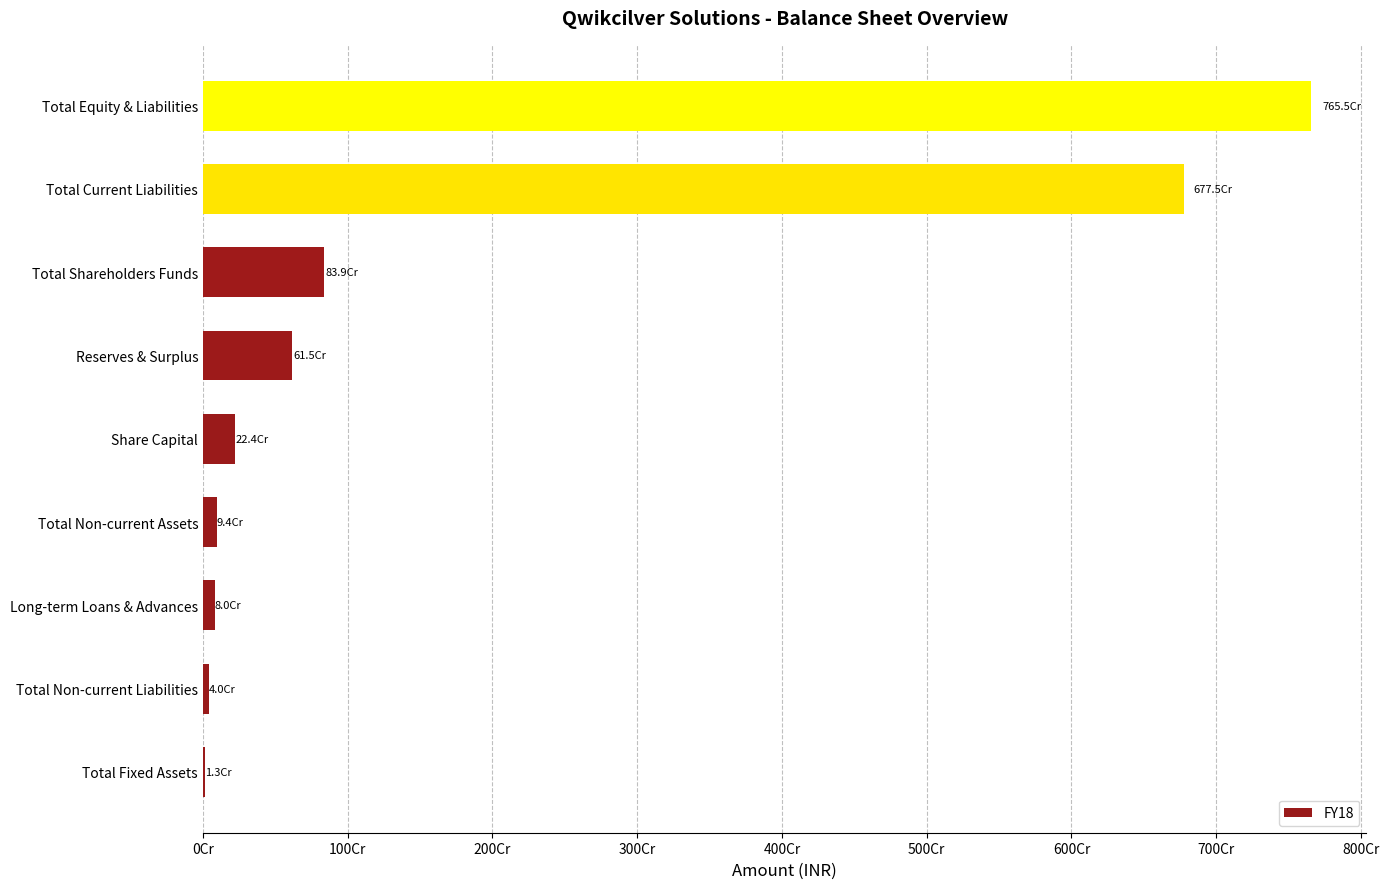

What is the minimum value shown in the chart?

13456861